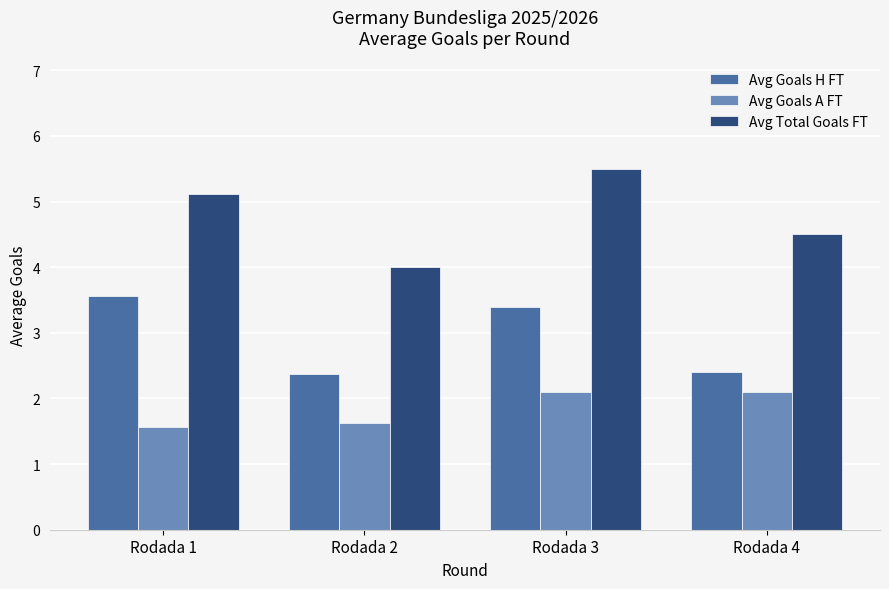

Which label corresponds to the largest value in the chart?

Rodada 3